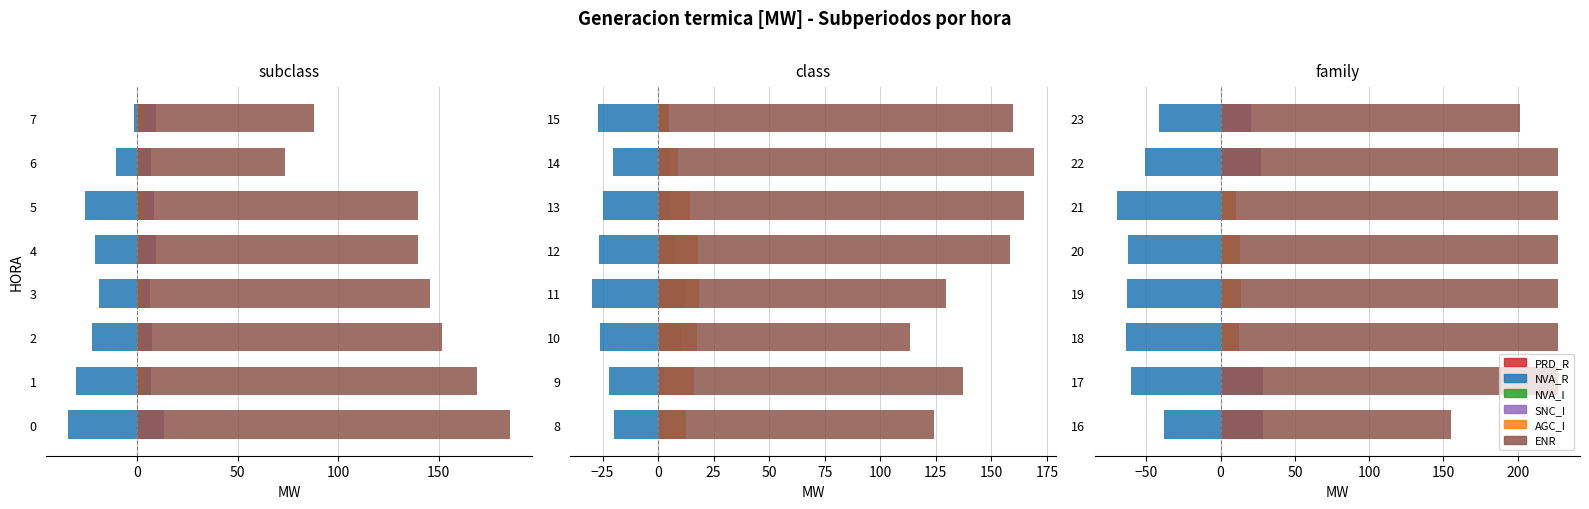

Count the number of data series in this chart.

6